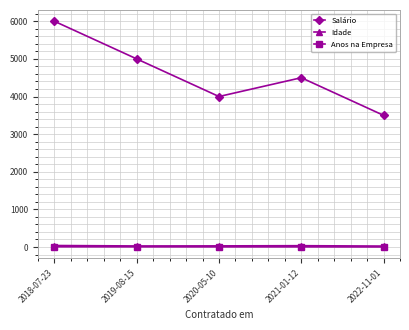

What is the label of the 1st point from the right?

2022-11-01